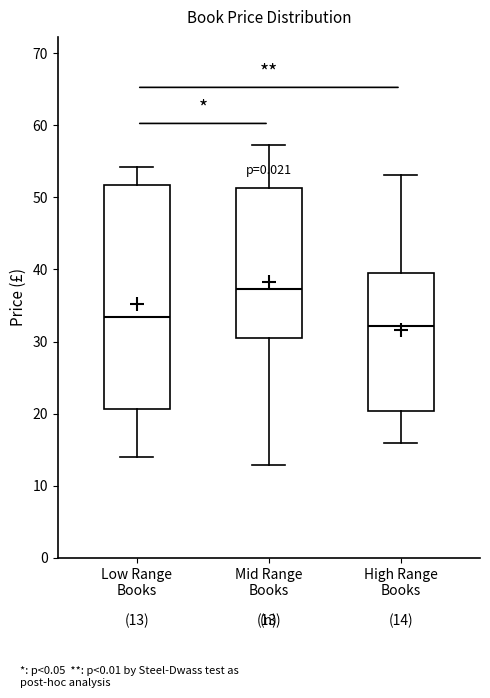

Comparing the boxes themselves (not the whiskers), which one is the tallest?

Low Range Books